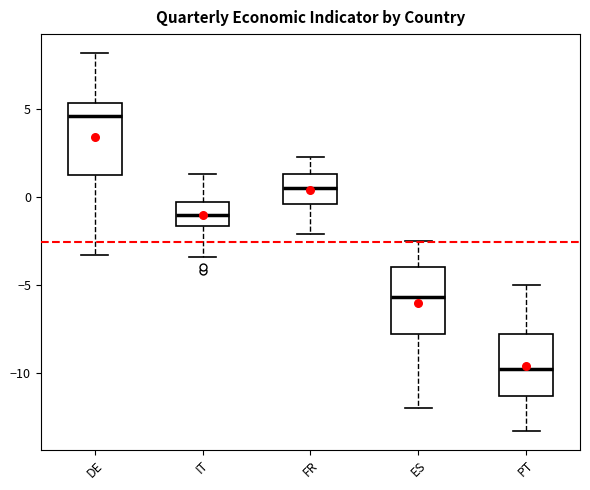

Which box's median line is the lowest?

PT